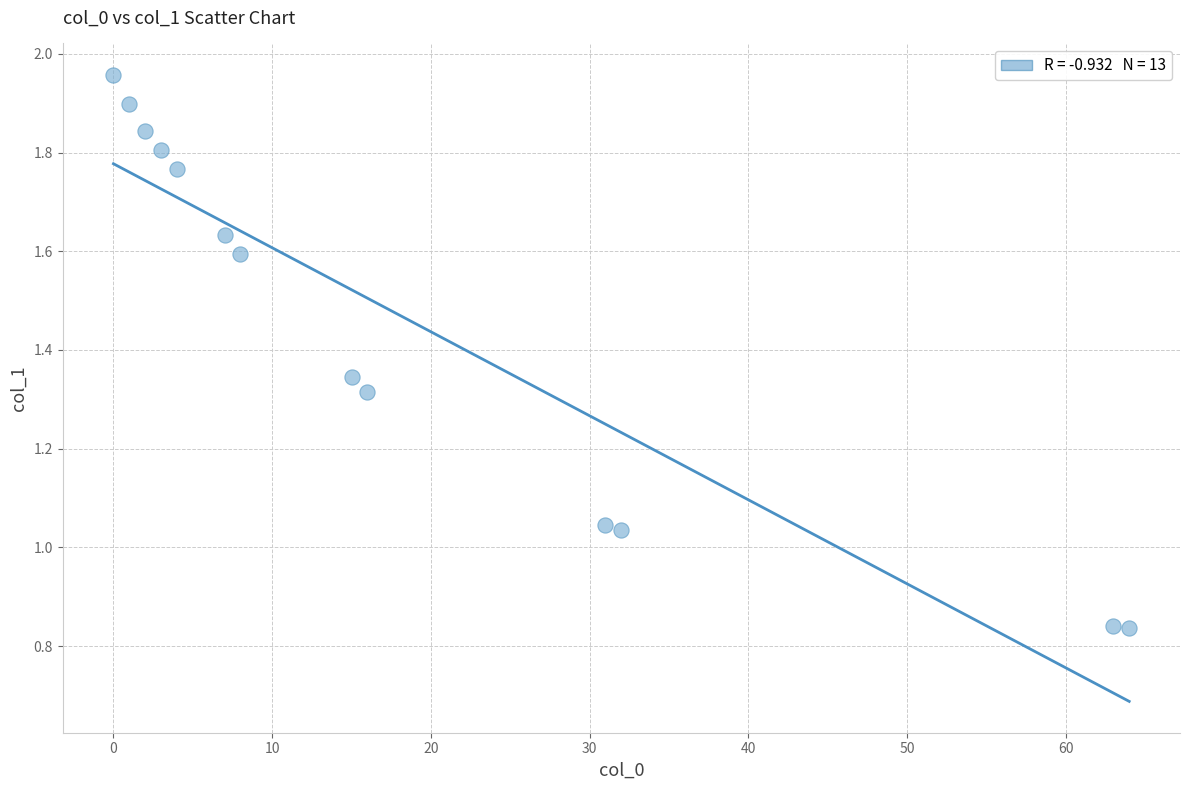

What is the range of X values (max minus min)?

64.0